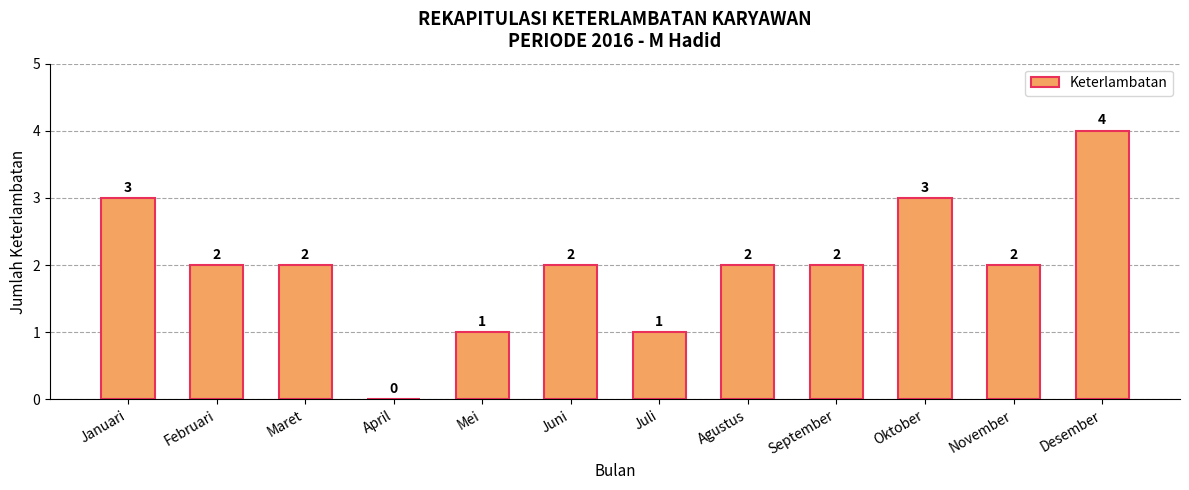

Which has a higher value, Oktober or September?

Oktober